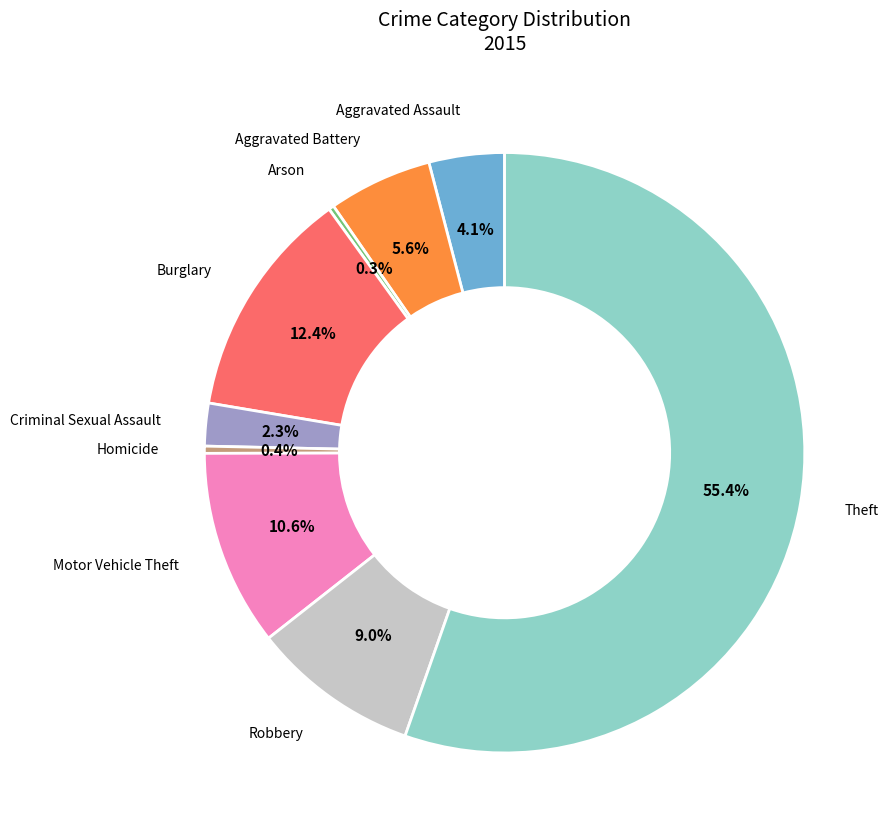

How many slices are in this pie chart?

9